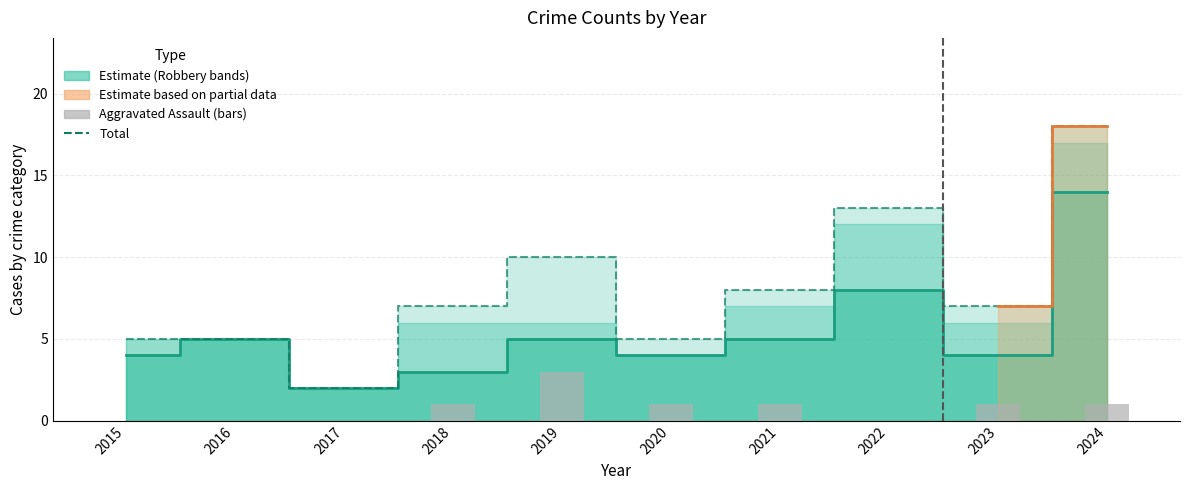

True or false: Robbery has a value of 1 at 2015.

False